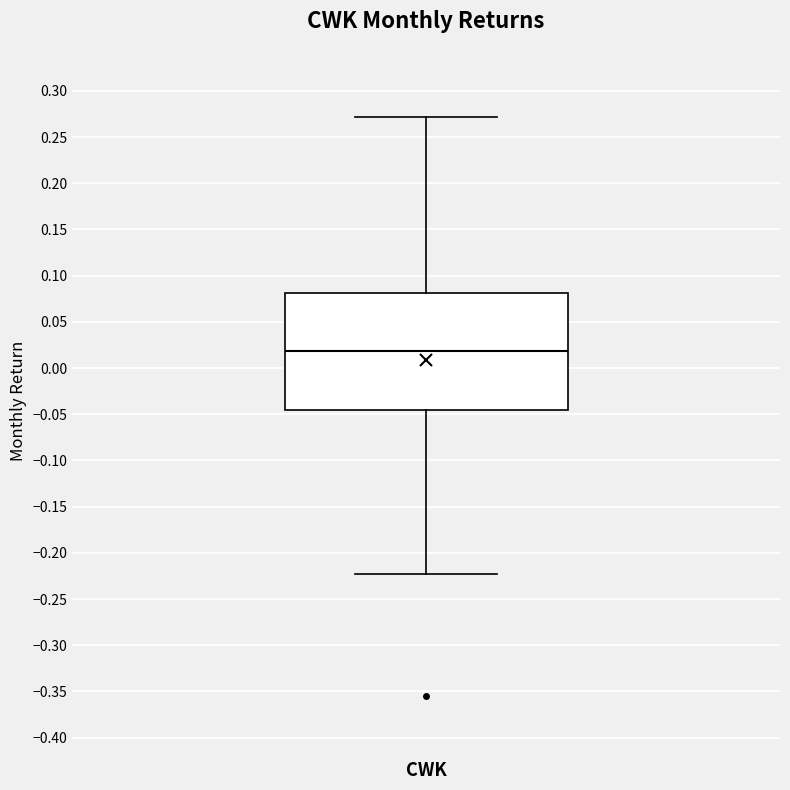

Read this box plot against the y-axis: the position of the median line, the range covered by the box, and the ends of both whiskers. The values are not printed on the chart, so give them approximately, as read against the axis.

median 0.020, box -0.045 to 0.080, whiskers -0.225 to 0.270